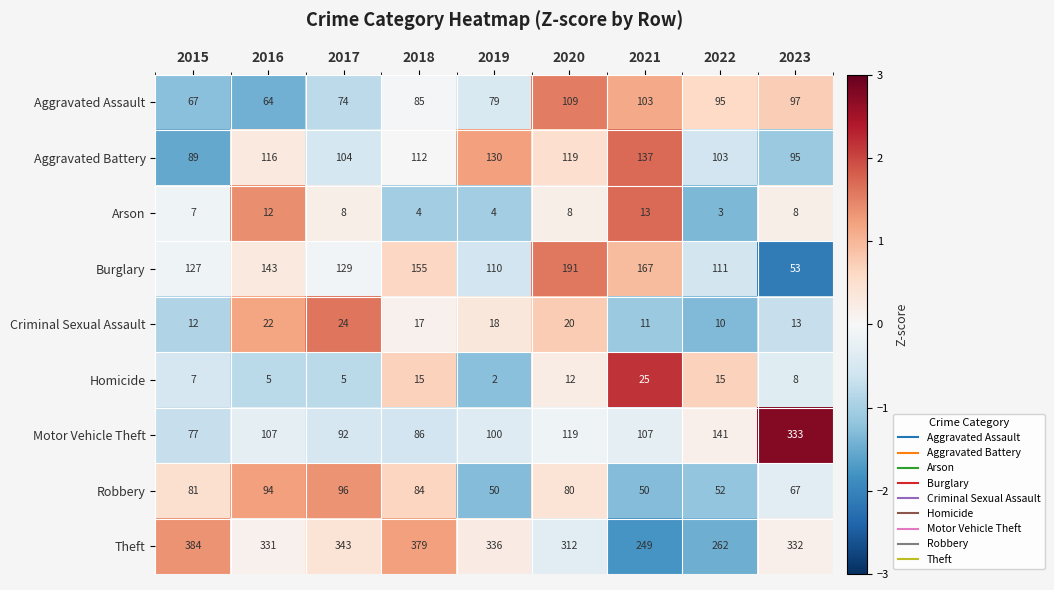

What is the approximate value of Arson at 2021?

13